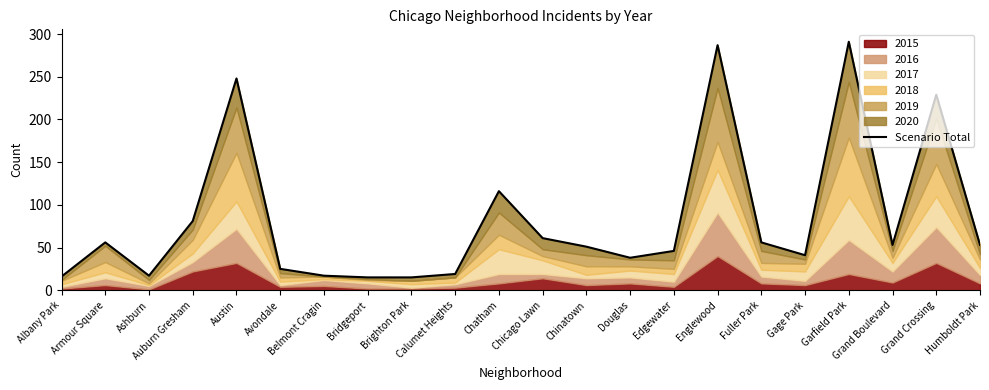

How many lines are shown in the chart?

1